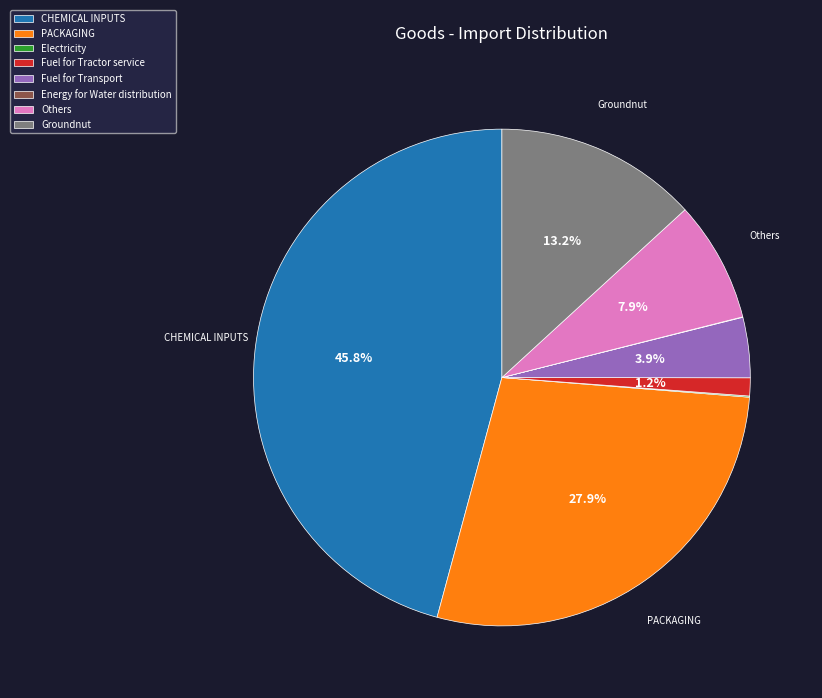

What percentage is NOT represented by Others?

92.1%